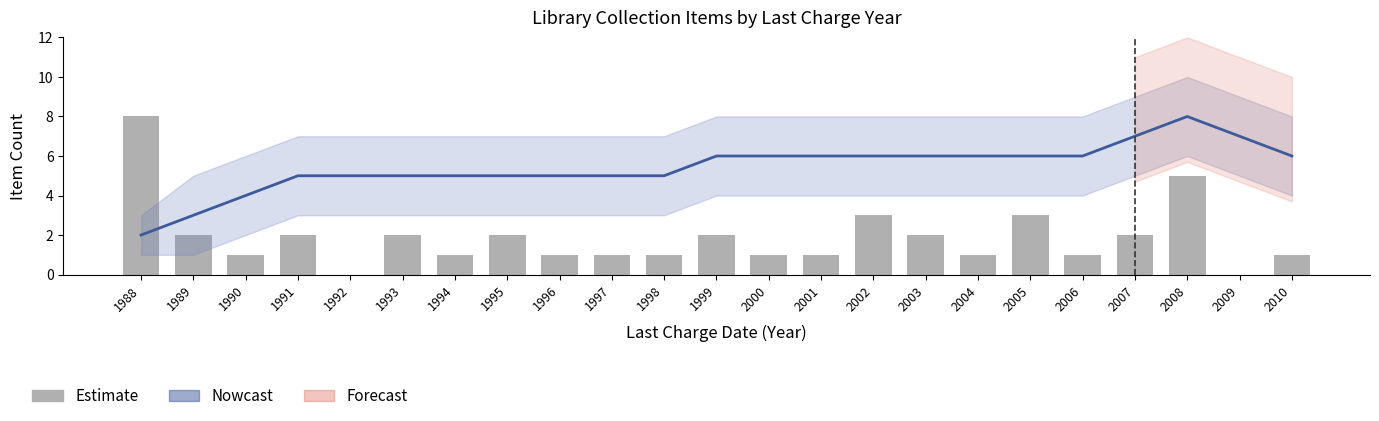

What is the spread (max minus min) of values at 2006?

5